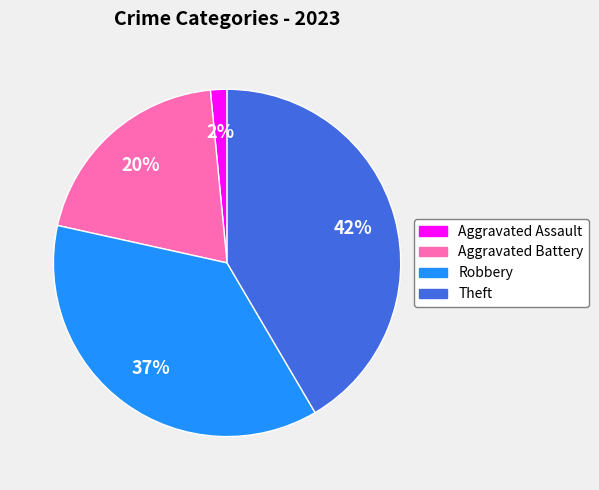

To the nearest percent, what portion does Robbery represent?

37%